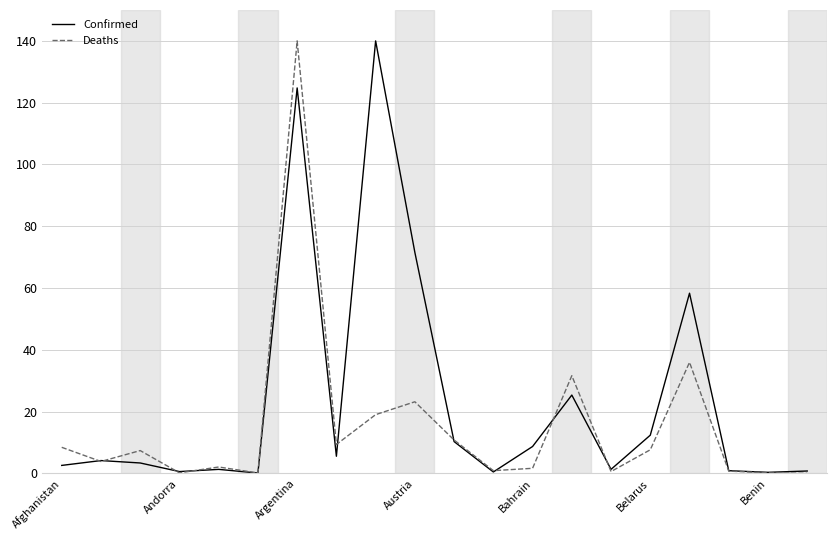

What is the maximum value for Deaths?

140.0